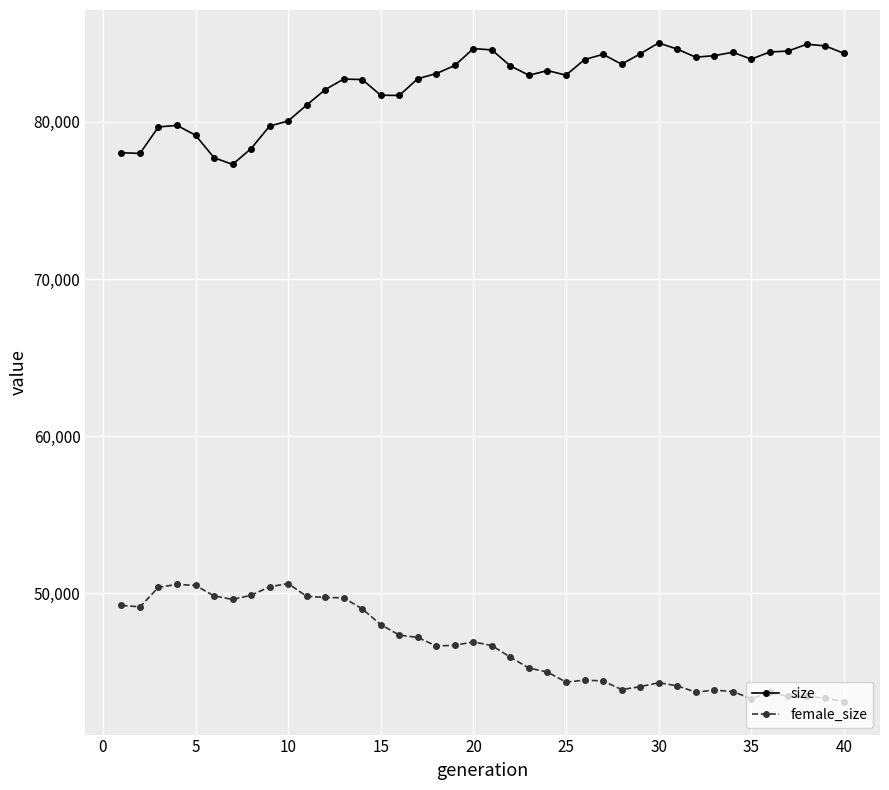

Rank the series by their maximum value, from lowest to highest.

female_size, size